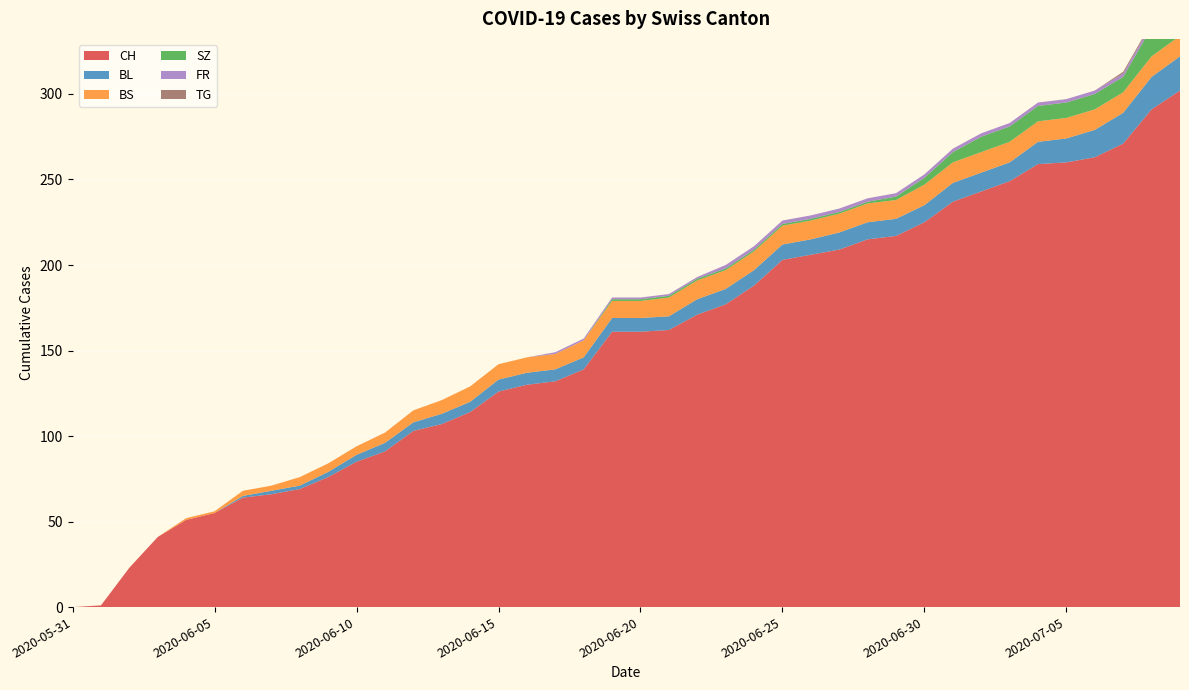

Reading right to left, list all the values displayed in this chart.

CH: 2020-07-09=302	2020-07-08=291	2020-07-07=271	2020-07-06=263	2020-07-05=260	2020-07-04=259	2020-07-03=249	2020-07-02=243	2020-07-01=237	2020-06-30=225	2020-06-29=217	2020-06-28=215	2020-06-27=209	2020-06-26=206	2020-06-25=203	2020-06-24=188	2020-06-23=177	2020-06-22=171	2020-06-21=162	2020-06-20=161	2020-06-19=161	2020-06-18=139	2020-06-17=132	2020-06-16=130	2020-06-15=126	2020-06-14=114	2020-06-13=107	2020-06-12=103	2020-06-11=91	2020-06-10=85	2020-06-09=76	2020-06-08=69	2020-06-07=66	2020-06-06=64	2020-06-05=55	2020-06-04=51	2020-06-03=41	2020-06-02=23	2020-06-01=1	2020-05-31=0
BL: 2020-07-09=20	2020-07-08=19	2020-07-07=18	2020-07-06=16	2020-07-05=14	2020-07-04=13	2020-07-03=11	2020-07-02=11	2020-07-01=11	2020-06-30=10	2020-06-29=10	2020-06-28=10	2020-06-27=10	2020-06-26=9	2020-06-25=9	2020-06-24=9	2020-06-23=9	2020-06-22=9	2020-06-21=8	2020-06-20=8	2020-06-19=8	2020-06-18=7	2020-06-17=7	2020-06-16=7	2020-06-15=7	2020-06-14=6	2020-06-13=6	2020-06-12=5	2020-06-11=5	2020-06-10=4	2020-06-09=3	2020-06-08=2	2020-06-07=2	2020-06-06=1	2020-06-05=0	2020-06-04=0	2020-06-03=0	2020-06-02=0	2020-06-01=0	2020-05-31=0
BS: 2020-07-09=12	2020-07-08=12	2020-07-07=12	2020-07-06=12	2020-07-05=12	2020-07-04=12	2020-07-03=12	2020-07-02=12	2020-07-01=12	2020-06-30=12	2020-06-29=11	2020-06-28=11	2020-06-27=11	2020-06-26=11	2020-06-25=11	2020-06-24=11	2020-06-23=11	2020-06-22=11	2020-06-21=11	2020-06-20=10	2020-06-19=10	2020-06-18=10	2020-06-17=9	2020-06-16=9	2020-06-15=9	2020-06-14=9	2020-06-13=8	2020-06-12=7	2020-06-11=6	2020-06-10=5	2020-06-09=5	2020-06-08=5	2020-06-07=3	2020-06-06=3	2020-06-05=1	2020-06-04=1	2020-06-03=0	2020-06-02=0	2020-06-01=0	2020-05-31=0
SZ: 2020-07-09=17	2020-07-08=17	2020-07-07=9	2020-07-06=9	2020-07-05=9	2020-07-04=9	2020-07-03=9	2020-07-02=9	2020-07-01=6	2020-06-30=4	2020-06-29=2	2020-06-28=1	2020-06-27=1	2020-06-26=1	2020-06-25=1	2020-06-24=1	2020-06-23=1	2020-06-22=1	2020-06-21=1	2020-06-20=1	2020-06-19=1	2020-06-18=0	2020-06-17=0	2020-06-16=0	2020-06-15=0	2020-06-14=0	2020-06-13=0	2020-06-12=0	2020-06-11=0	2020-06-10=0	2020-06-09=0	2020-06-08=0	2020-06-07=0	2020-06-06=0	2020-06-05=0	2020-06-04=0	2020-06-03=0	2020-06-02=0	2020-06-01=0	2020-05-31=0
FR: 2020-07-09=2	2020-07-08=2	2020-07-07=2	2020-07-06=2	2020-07-05=2	2020-07-04=2	2020-07-03=2	2020-07-02=2	2020-07-01=2	2020-06-30=2	2020-06-29=2	2020-06-28=2	2020-06-27=2	2020-06-26=2	2020-06-25=2	2020-06-24=2	2020-06-23=2	2020-06-22=1	2020-06-21=1	2020-06-20=1	2020-06-19=1	2020-06-18=1	2020-06-17=1	2020-06-16=0	2020-06-15=0	2020-06-14=0	2020-06-13=0	2020-06-12=0	2020-06-11=0	2020-06-10=0	2020-06-09=0	2020-06-08=0	2020-06-07=0	2020-06-06=0	2020-06-05=0	2020-06-04=0	2020-06-03=0	2020-06-02=0	2020-06-01=0	2020-05-31=0
TG: 2020-07-09=1	2020-07-08=1	2020-07-07=1	2020-07-06=0	2020-07-05=0	2020-07-04=0	2020-07-03=0	2020-07-02=0	2020-07-01=0	2020-06-30=0	2020-06-29=0	2020-06-28=0	2020-06-27=0	2020-06-26=0	2020-06-25=0	2020-06-24=0	2020-06-23=0	2020-06-22=0	2020-06-21=0	2020-06-20=0	2020-06-19=0	2020-06-18=0	2020-06-17=0	2020-06-16=0	2020-06-15=0	2020-06-14=0	2020-06-13=0	2020-06-12=0	2020-06-11=0	2020-06-10=0	2020-06-09=0	2020-06-08=0	2020-06-07=0	2020-06-06=0	2020-06-05=0	2020-06-04=0	2020-06-03=0	2020-06-02=0	2020-06-01=0	2020-05-31=0